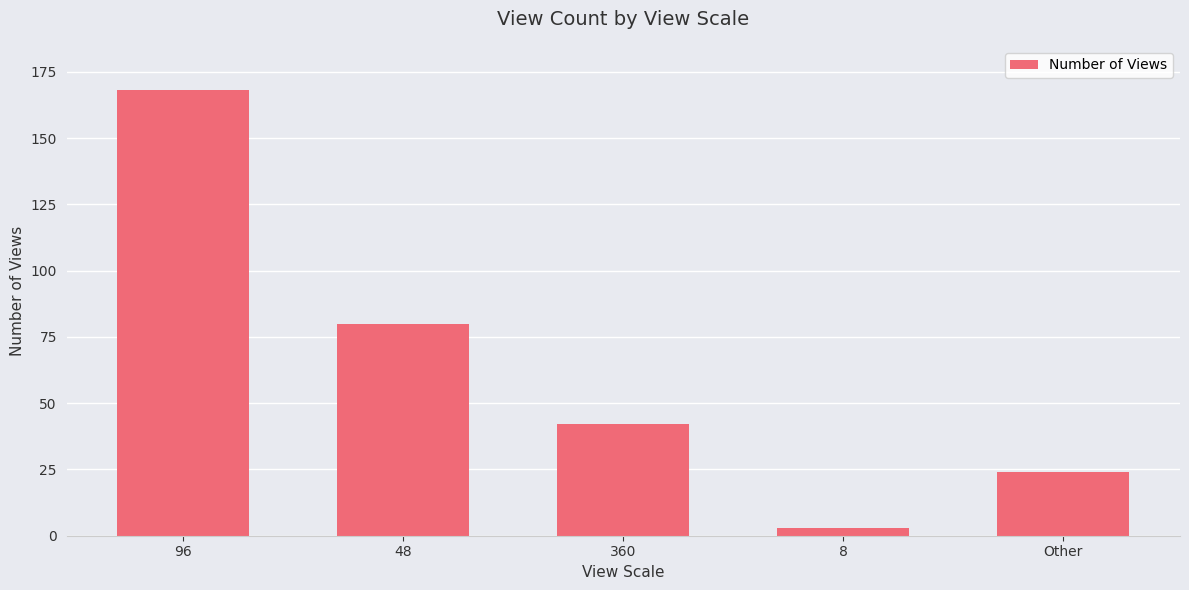

What is the change in value from 96 to 8?

-165